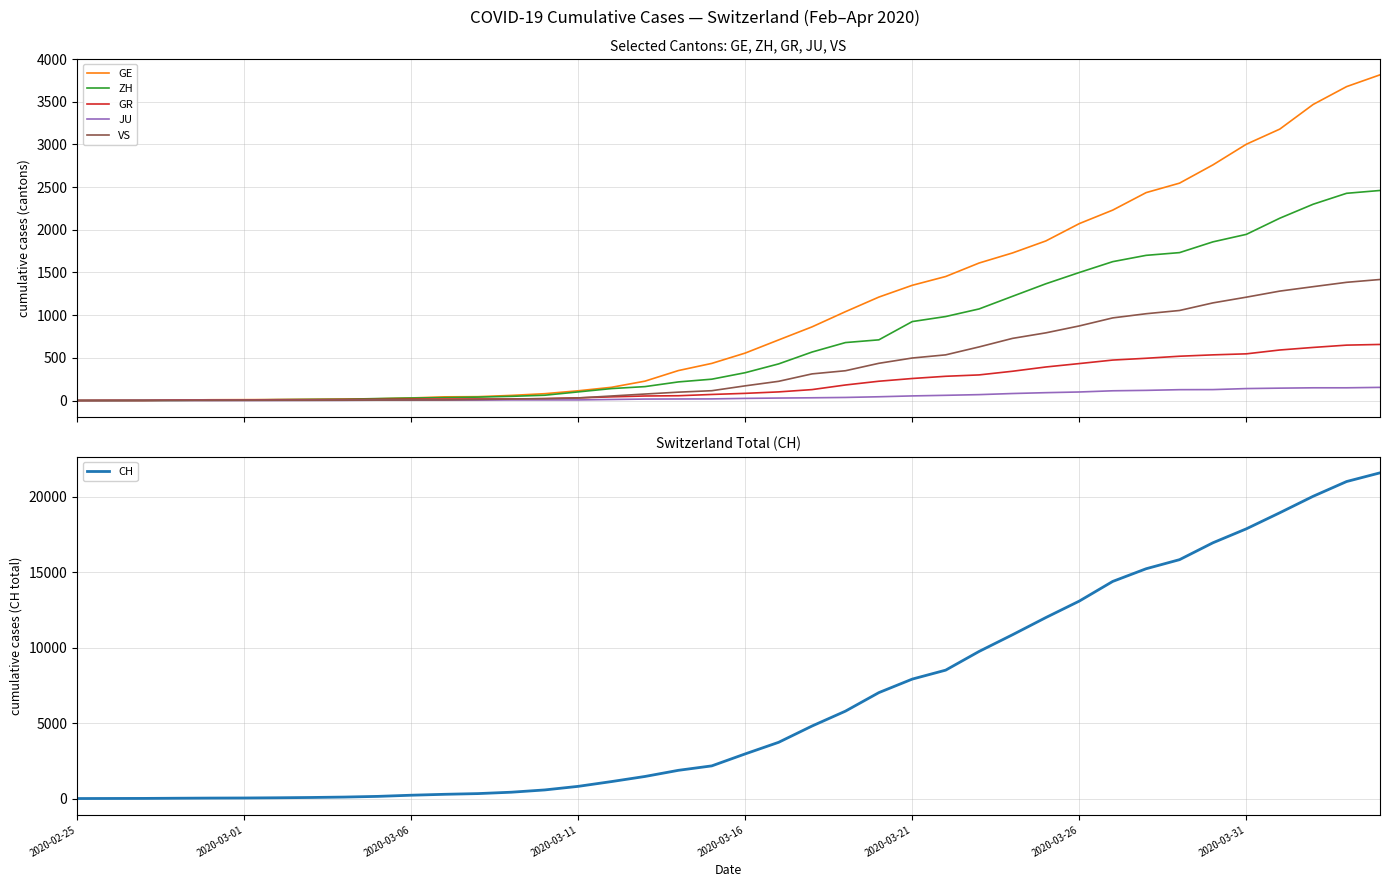

At which category is the sum across all series the highest?

39